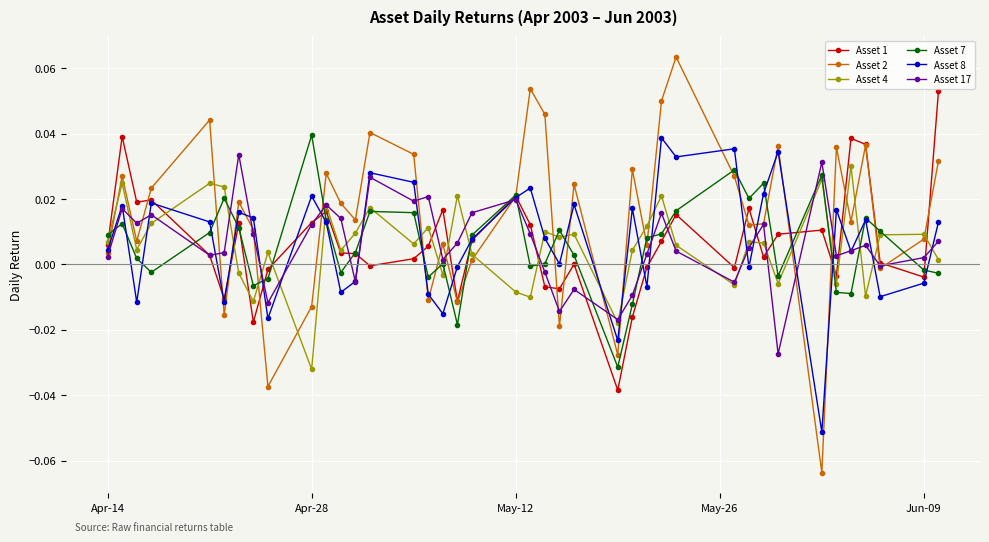

At how many categories does at least one series exceed 0?

39